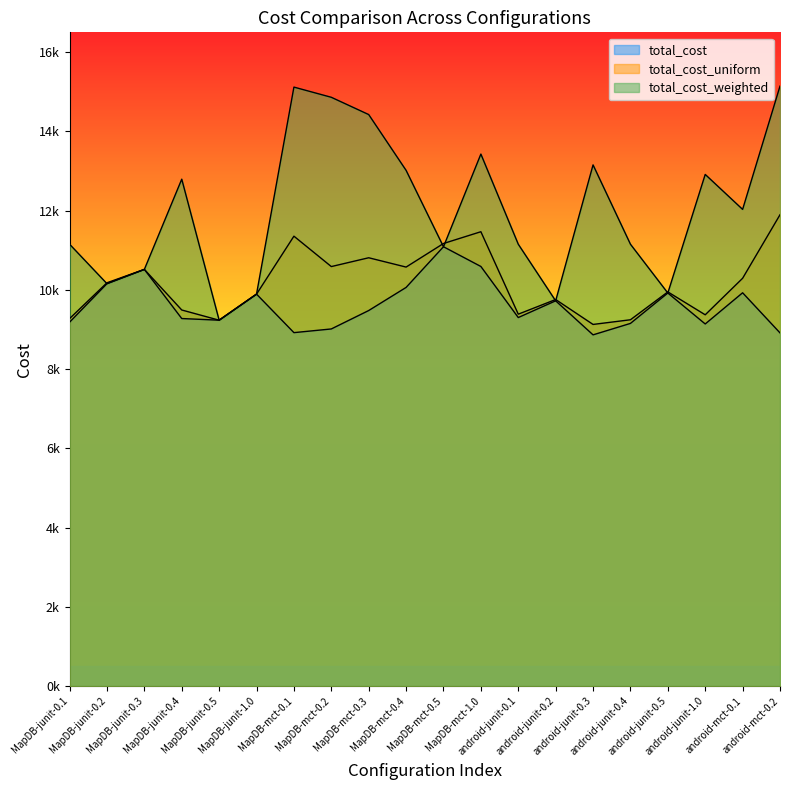

Reading right to left, transcribe all the data shown in this chart.

total_cost: android-mct-0.2=8914.0	android-mct-0.1=9926.0	android-junit-1.0=9139.0	android-junit-0.5=9920.0	android-junit-0.4=9153.0	android-junit-0.3=8864.0	android-junit-0.2=9723.0	android-junit-0.1=9301.0	MapDB-mct-1.0=10590.0	MapDB-mct-0.5=11088.0	MapDB-mct-0.4=10061.0	MapDB-mct-0.3=9478.0	MapDB-mct-0.2=9013.0	MapDB-mct-0.1=8920.0	MapDB-junit-1.0=9892.0	MapDB-junit-0.5=9234.0	MapDB-junit-0.4=9276.0	MapDB-junit-0.3=10516.0	MapDB-junit-0.2=10156.0	MapDB-junit-0.1=9184.0
total_cost_uniform: android-mct-0.2=11895.5	android-mct-0.1=10292.1	android-junit-1.0=9370.4	android-junit-0.5=9948.3	android-junit-0.4=9244.9	android-junit-0.3=9127.0	android-junit-0.2=9755.9	android-junit-0.1=9386.1	MapDB-mct-1.0=11467.1	MapDB-mct-0.5=11170.0	MapDB-mct-0.4=10574.9	MapDB-mct-0.3=10810.0	MapDB-mct-0.2=10587.6	MapDB-mct-0.1=11354.7	MapDB-junit-1.0=9892.0	MapDB-junit-0.5=9234.0	MapDB-junit-0.4=9491.6	MapDB-junit-0.3=10516.0	MapDB-junit-0.2=10178.9	MapDB-junit-0.1=9274.5
total_cost_weighted: android-mct-0.2=15141.9	android-mct-0.1=12031.0	android-junit-1.0=12913.4	android-junit-0.5=9920.0	android-junit-0.4=11152.0	android-junit-0.3=13154.0	android-junit-0.2=9723.0	android-junit-0.1=11152.0	MapDB-mct-1.0=13427.0	MapDB-mct-0.5=11088.0	MapDB-mct-0.4=13016.0	MapDB-mct-0.3=14424.4	MapDB-mct-0.2=14860.4	MapDB-mct-0.1=15117.7	MapDB-junit-1.0=9892.0	MapDB-junit-0.5=9234.0	MapDB-junit-0.4=12793.5	MapDB-junit-0.3=10516.0	MapDB-junit-0.2=10156.0	MapDB-junit-0.1=11152.0